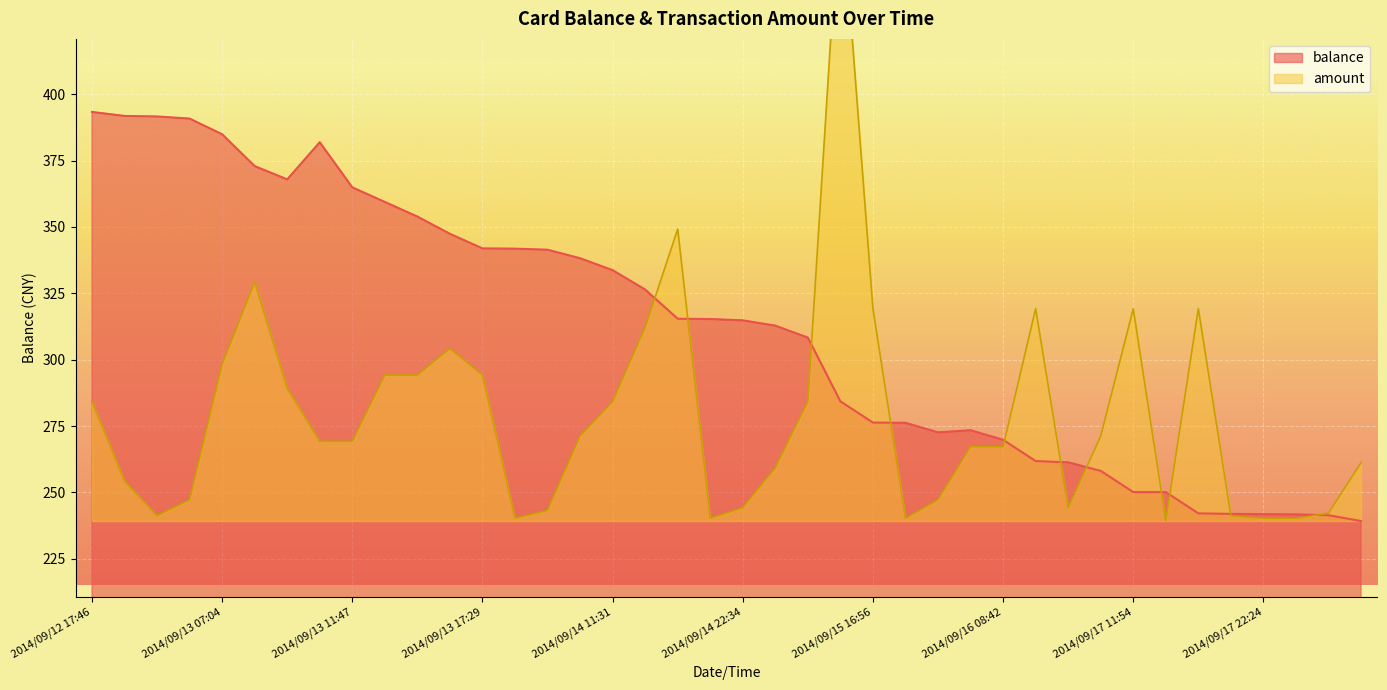

How many interior local valleys does the balance series have?

2